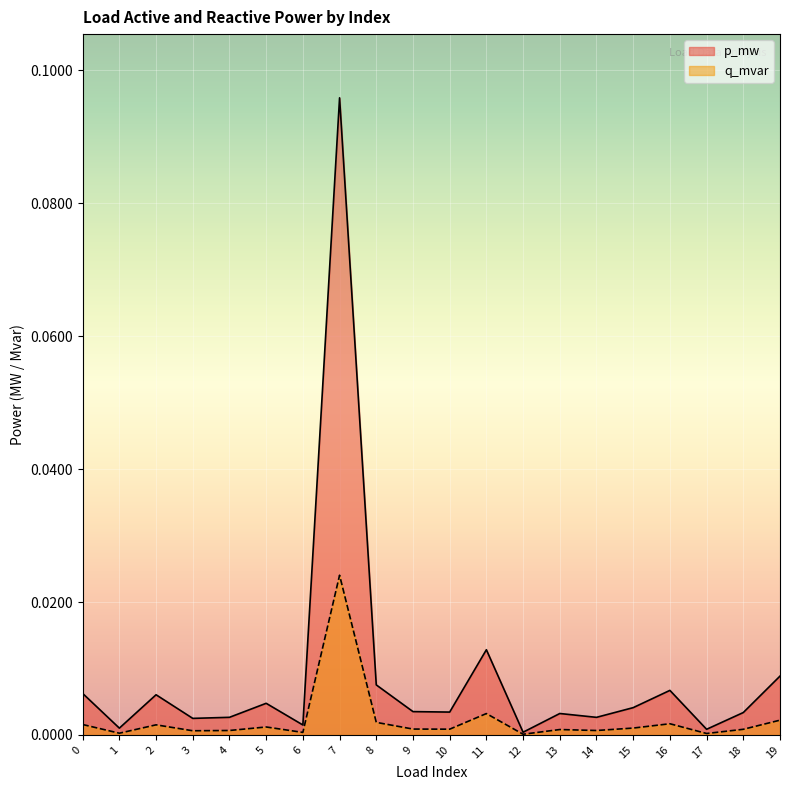

Is it true that q_mvar equals 0.0 at 6?

False